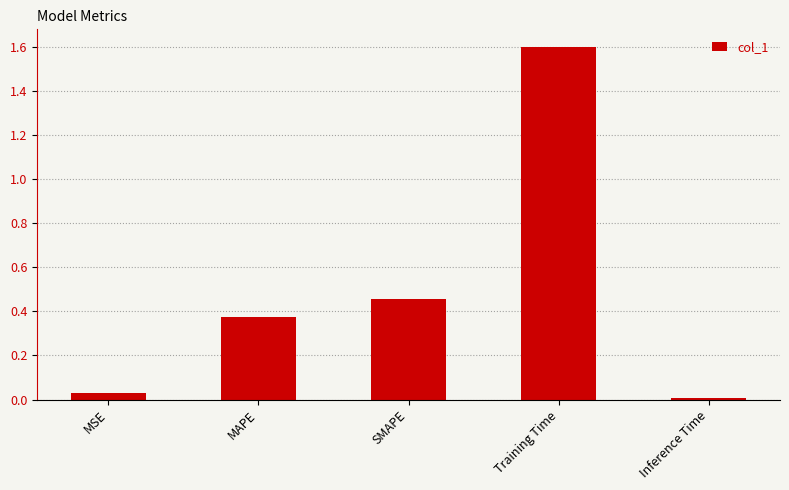

The value at MAPE is 0.2. True or false?

False